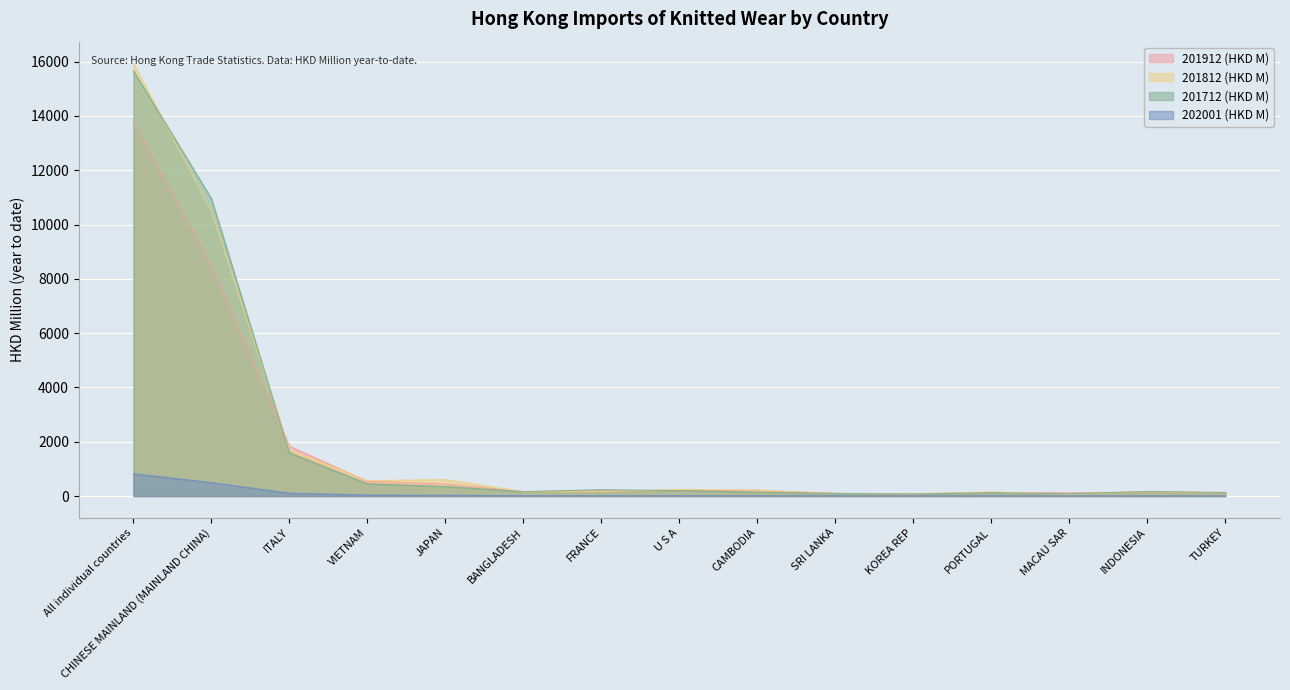

At how many categories does at least one series exceed 9441?

2